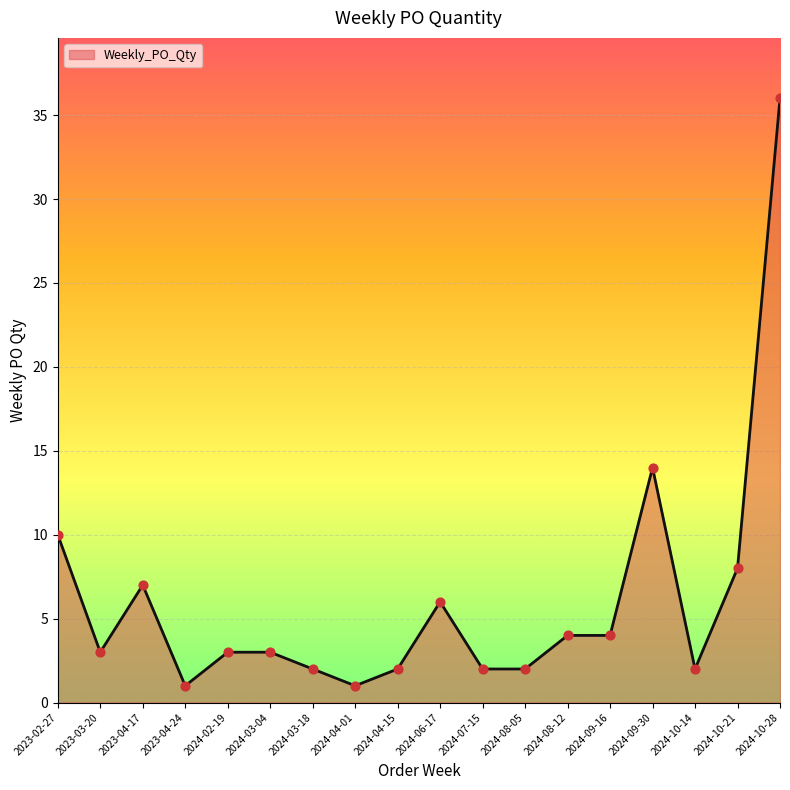

Which has a higher value, 2024-09-16 or 2024-06-17?

2024-06-17